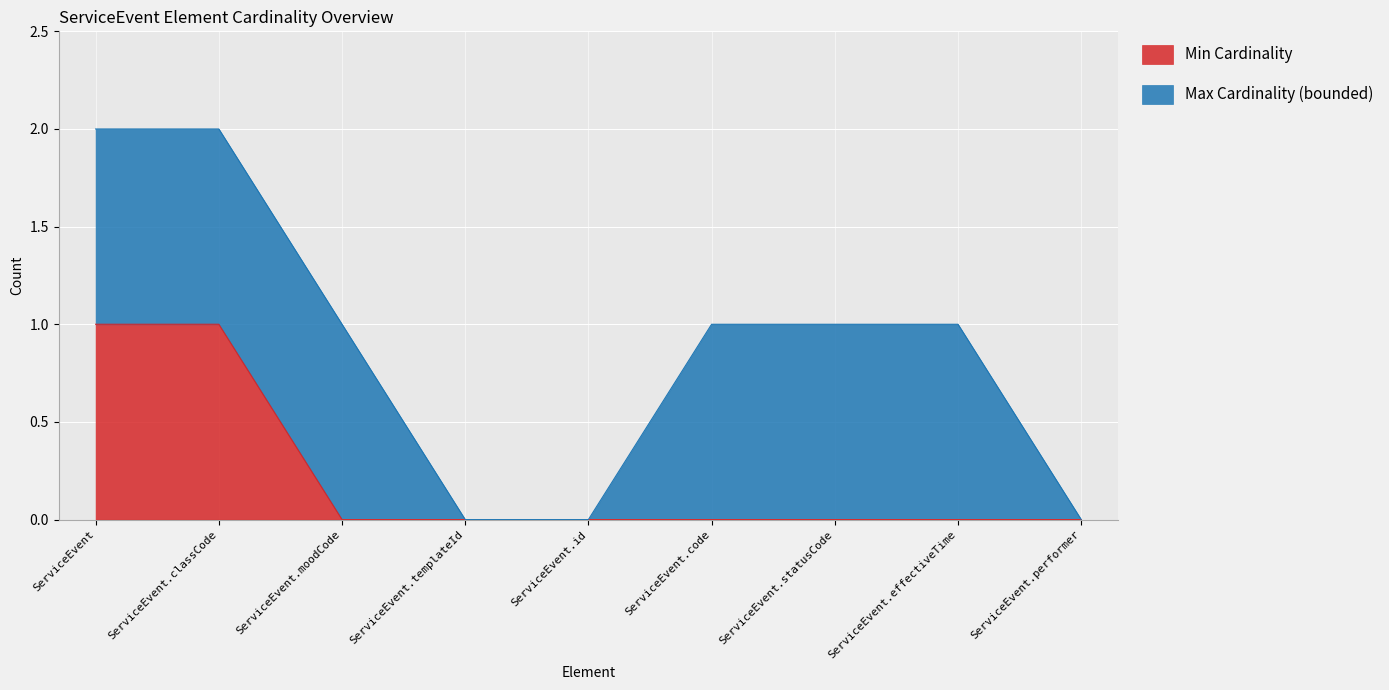

What is the maximum value shown in the chart?

1